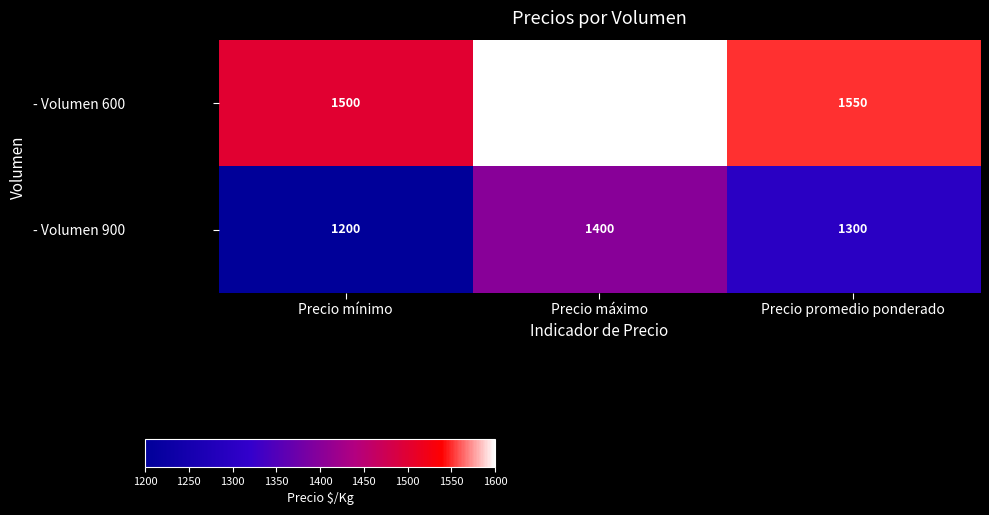

What is the average value of the - Volumen 600 series?

1550